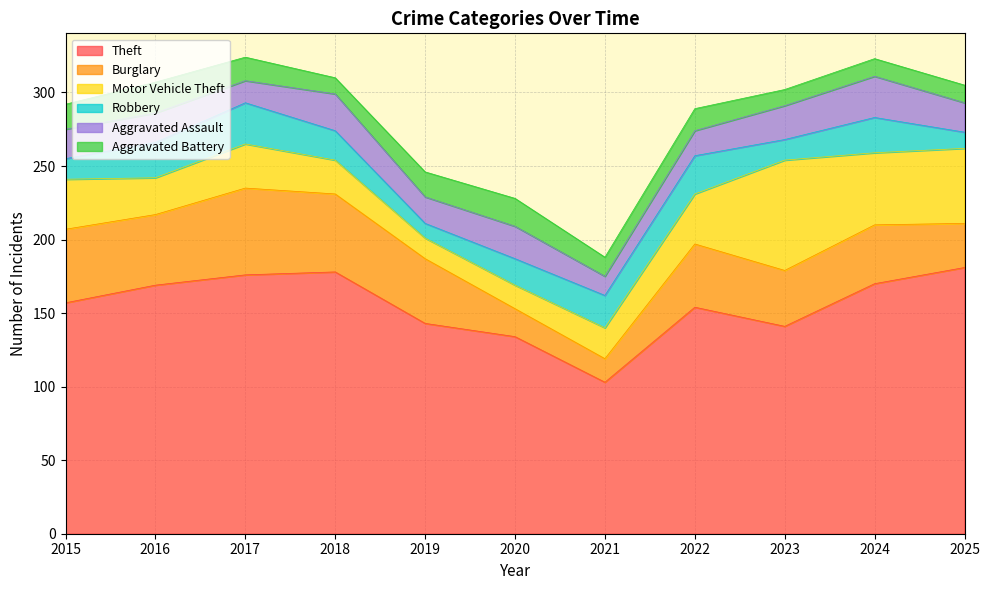

Is it true that Robbery equals 18 at 2020?

True